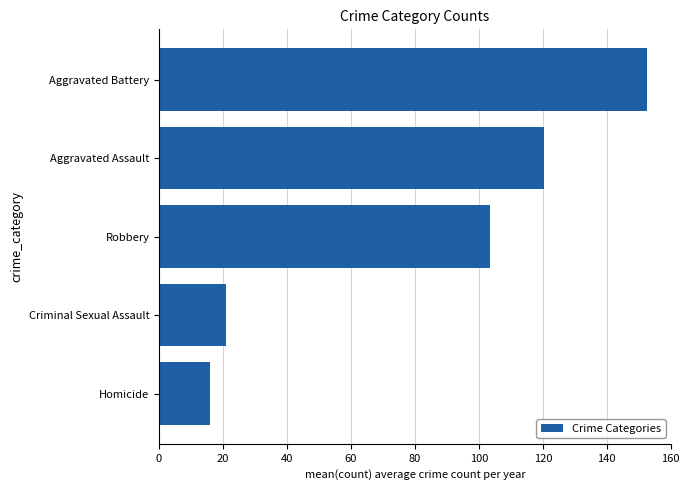

How many values are below 103?

2